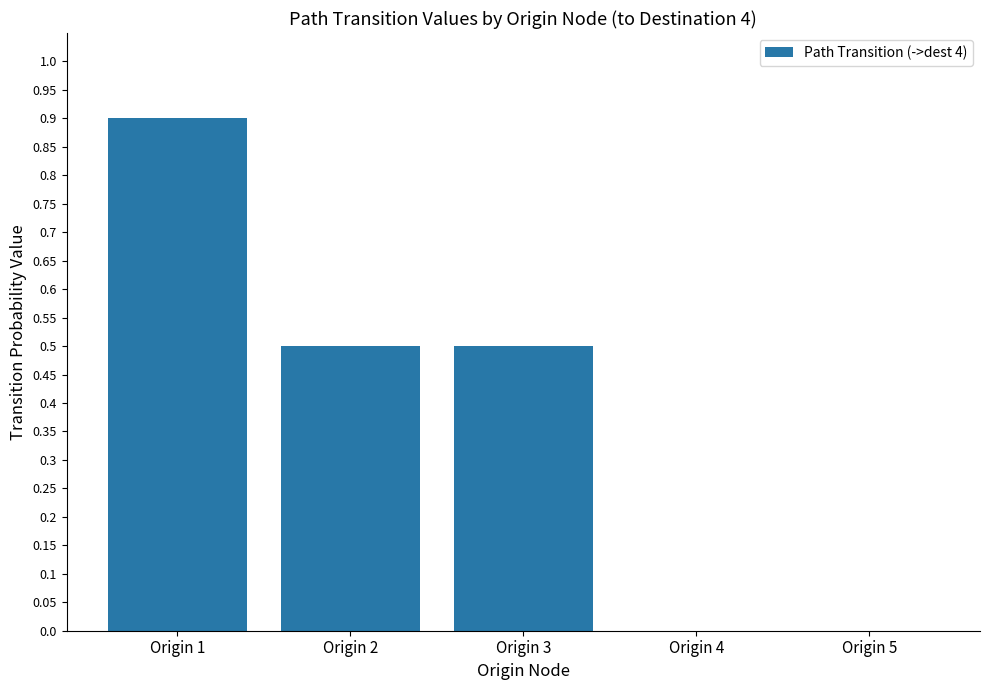

Does the chart contain stacked bars?

No